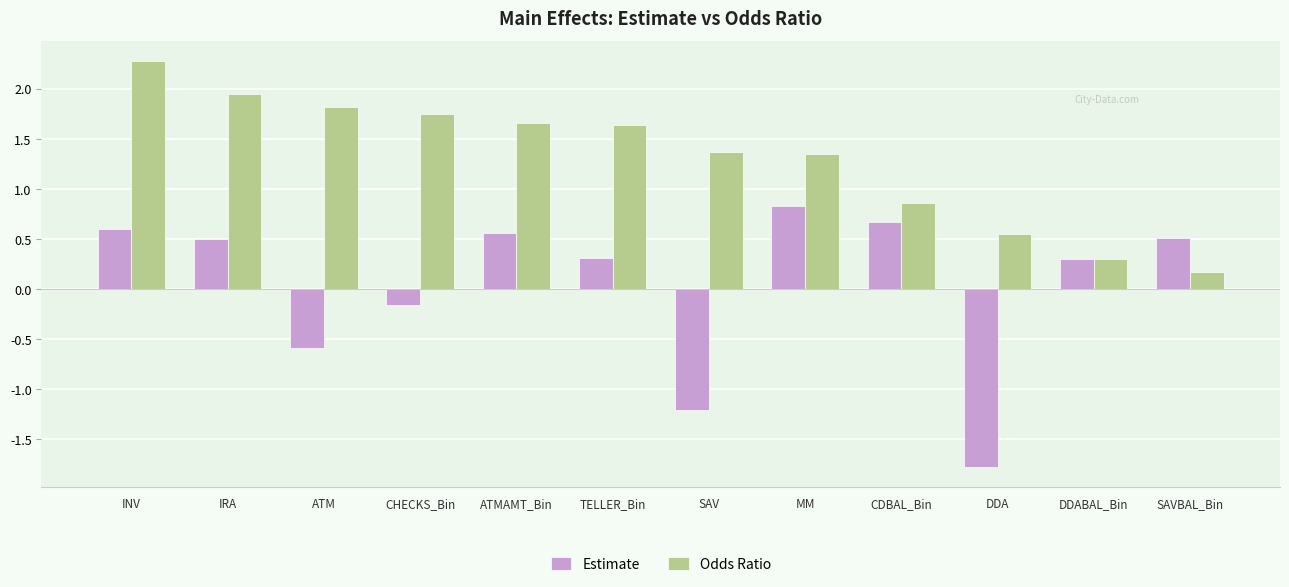

Where does the Odds Ratio series first go above 1?

INV